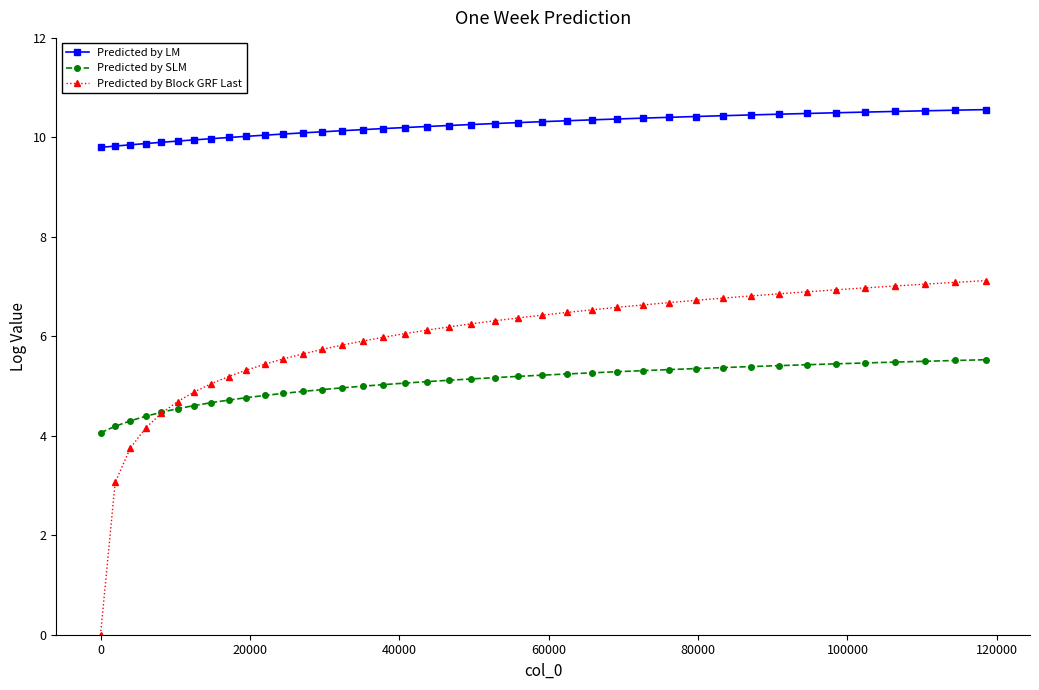

What is the greatest value displayed?

10.6